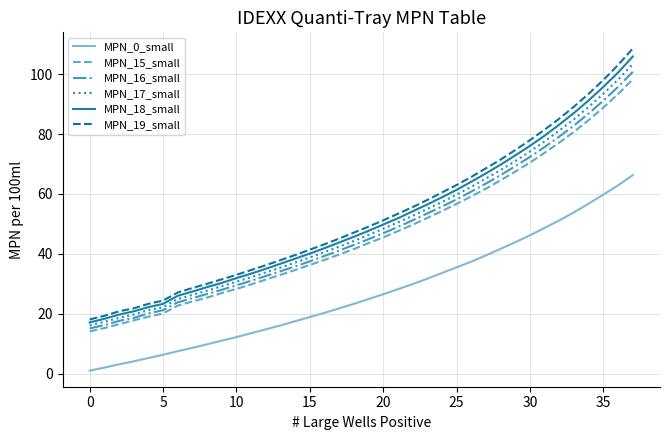

What is the minimum value for MPN_18_small?

17.1